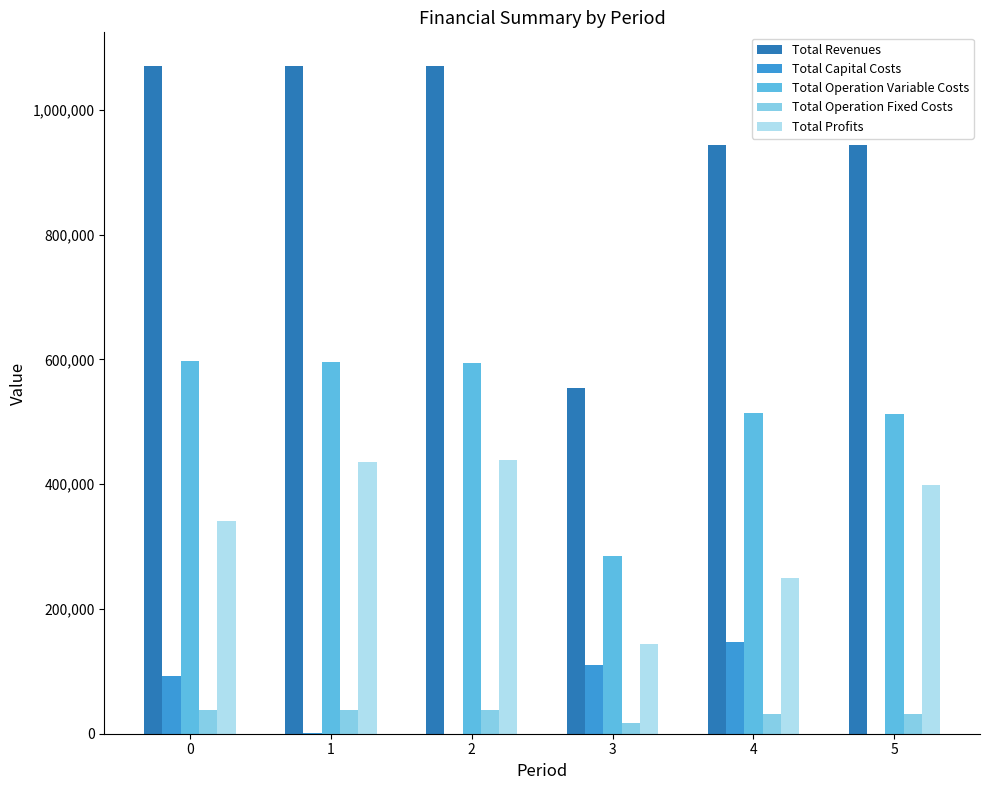

Which series has the widest spread of values?

Total Revenues